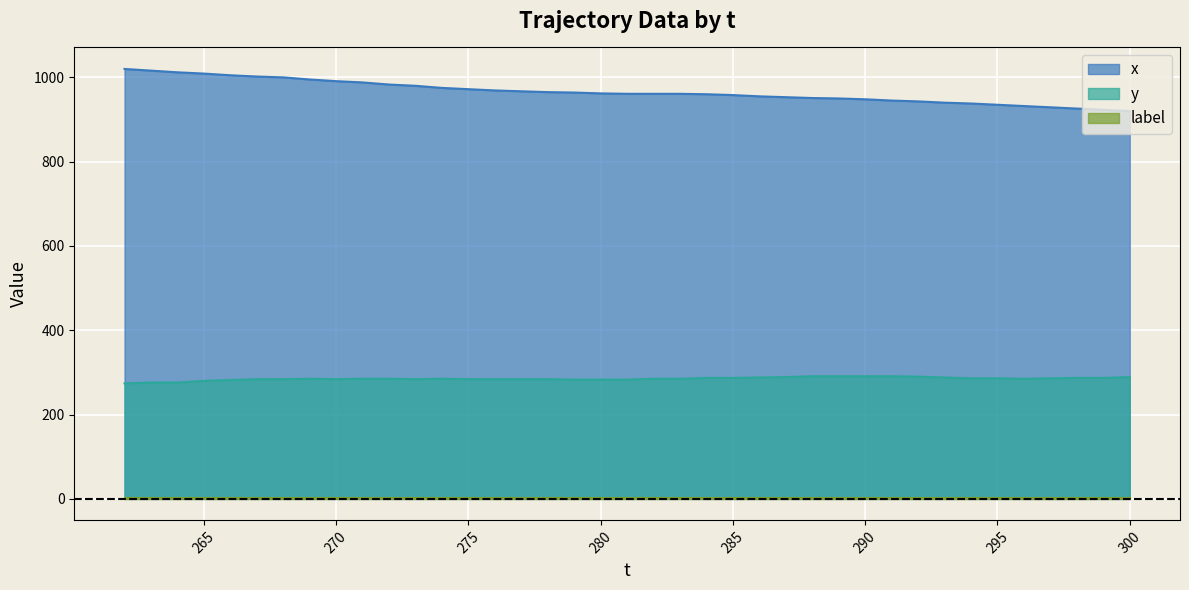

True or false: x and y intersect in this chart.

False